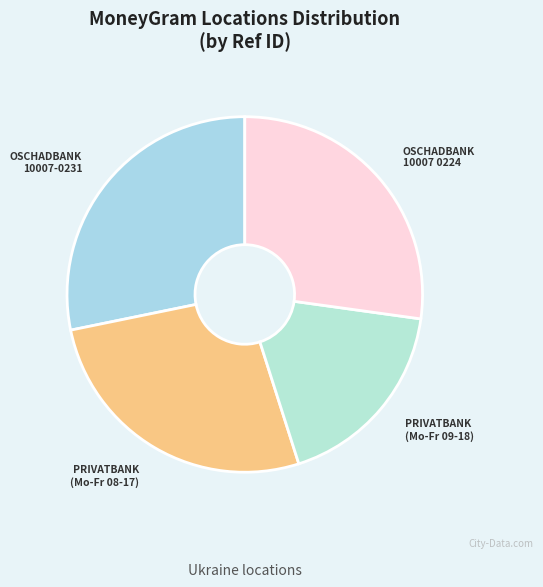

Is it true that OSCHADBANK 10007 0224 is 20% of the pie?

False